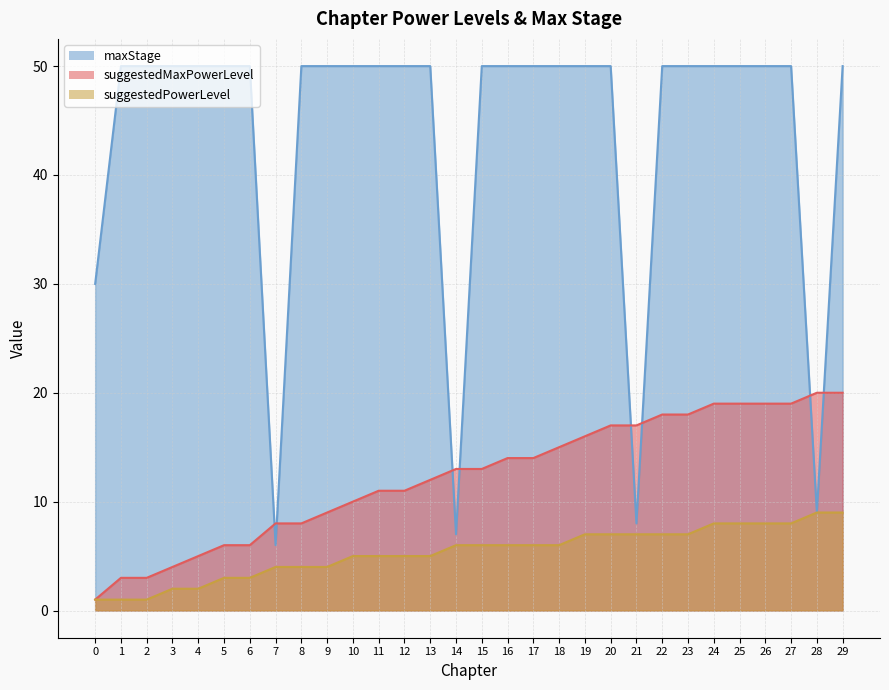

True or false: suggestedPowerLevel and suggestedMaxPowerLevel intersect in this chart.

False